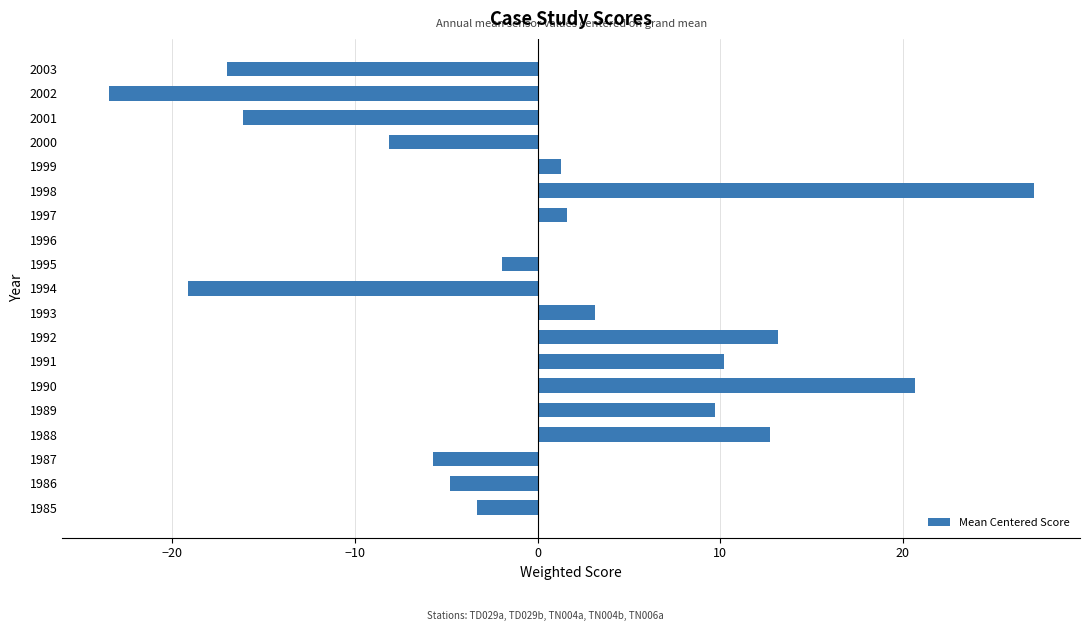

Which label corresponds to the largest value in the chart?

1998